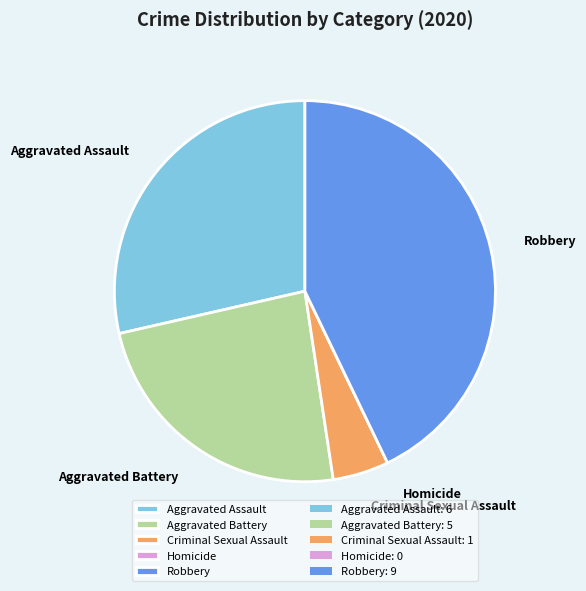

What is the largest slice in the pie chart?

Robbery